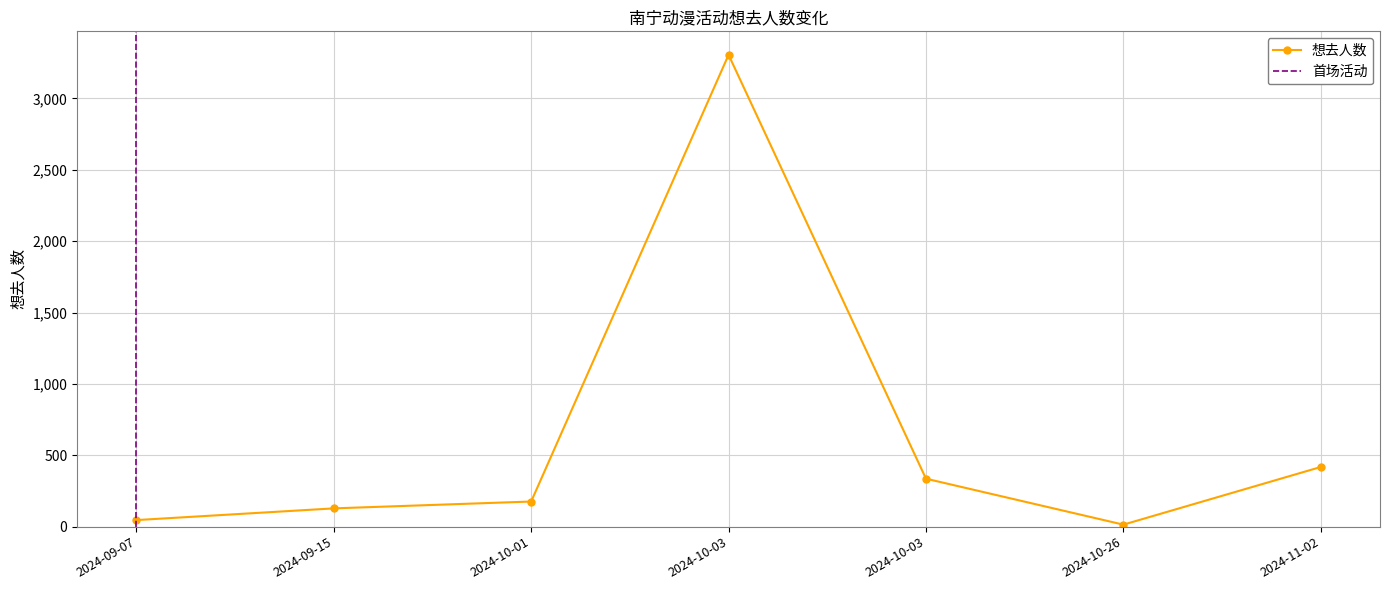

How many values are below 176?

3